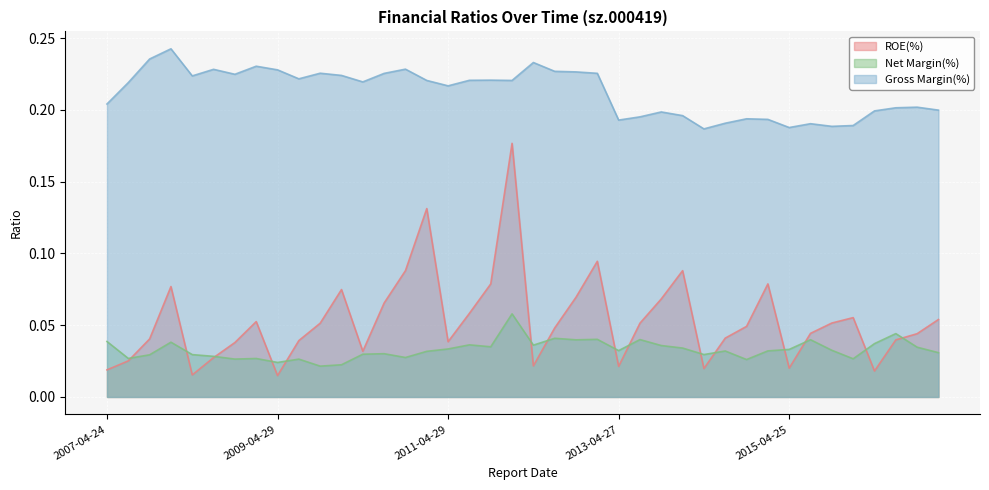

How many lines are shown in the chart?

3